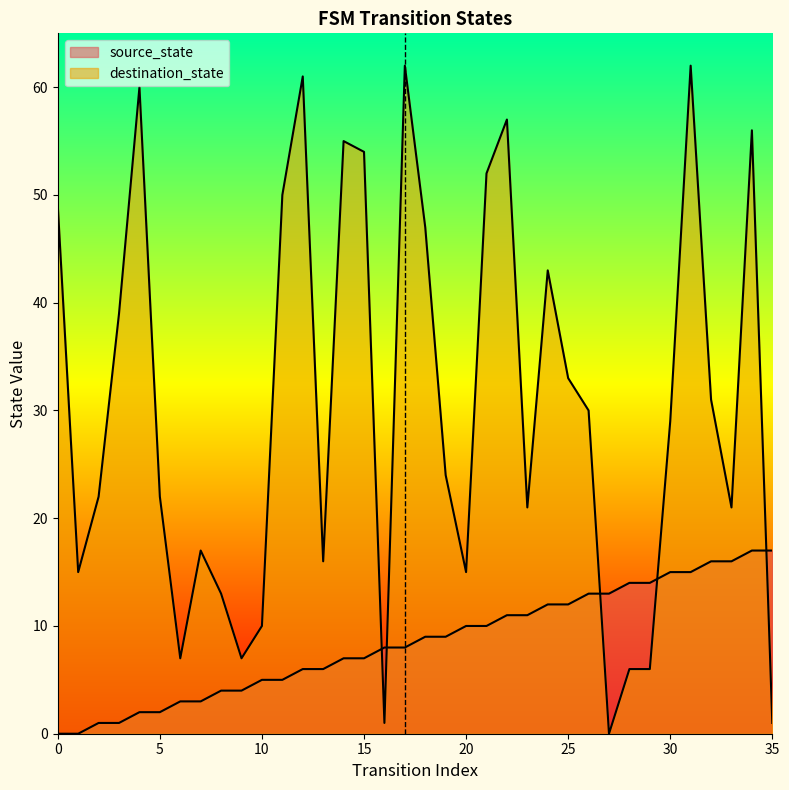

What is the approximate value of destination_state at 33, to the nearest 5?

20